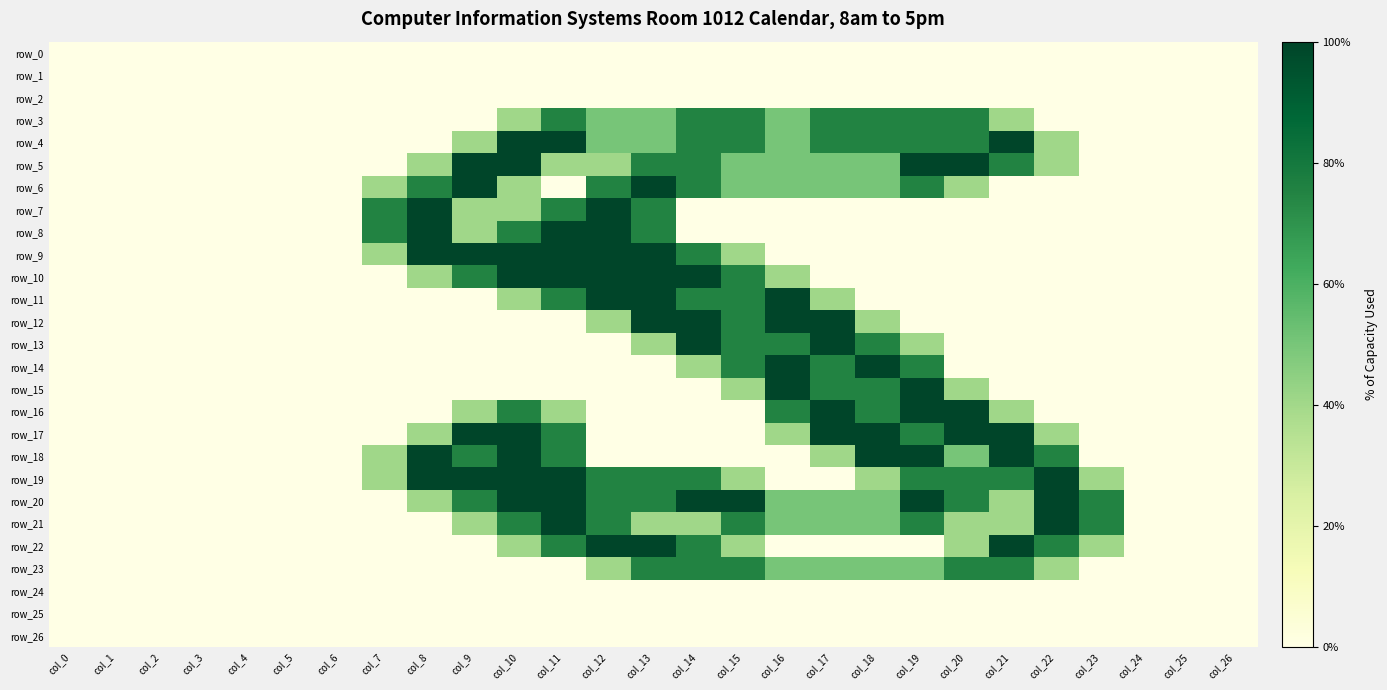

What is the highest value of the row_21 series?

2.0